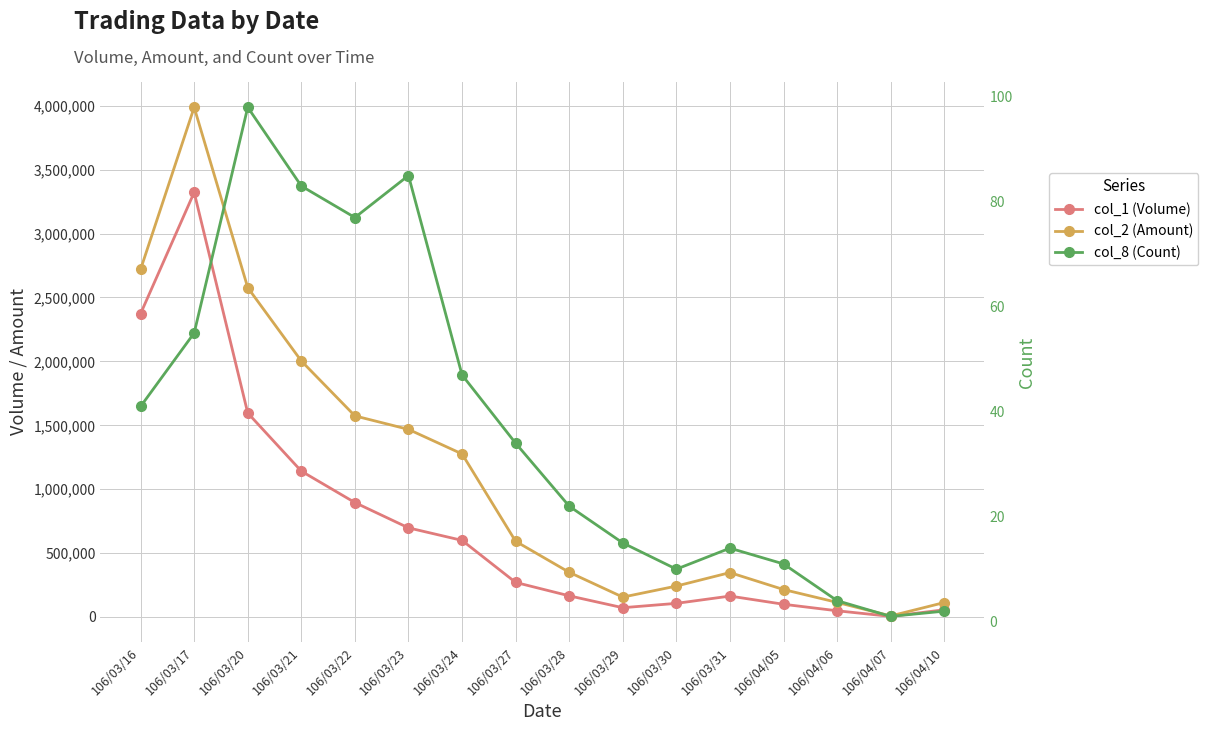

Reading left to right, transcribe all the data shown in this chart.

col_1 (Volume): 2373000	3322000	1595000	1140000	894000	696000	598000	269000	164000	71000	105000	162000	98000	47000	3000	55000
col_2 (Amount): 2719360	3988010	2576620	2002290	1572490	1466880	1274780	590880	348170	154000	240320	345950	213240	112650	6660	111400
col_8 (Count): 41	55	98	83	77	85	47	34	22	15	10	14	11	4	1	2